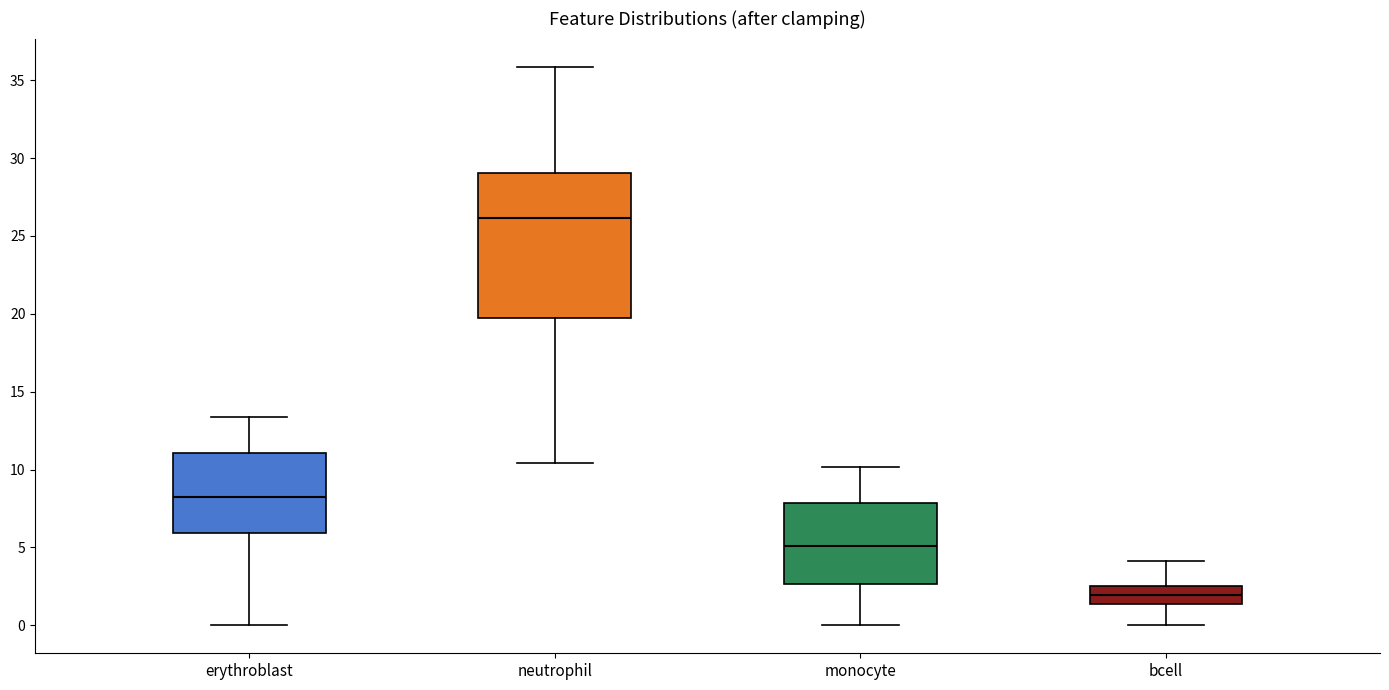

Which box has the lowest median line?

bcell